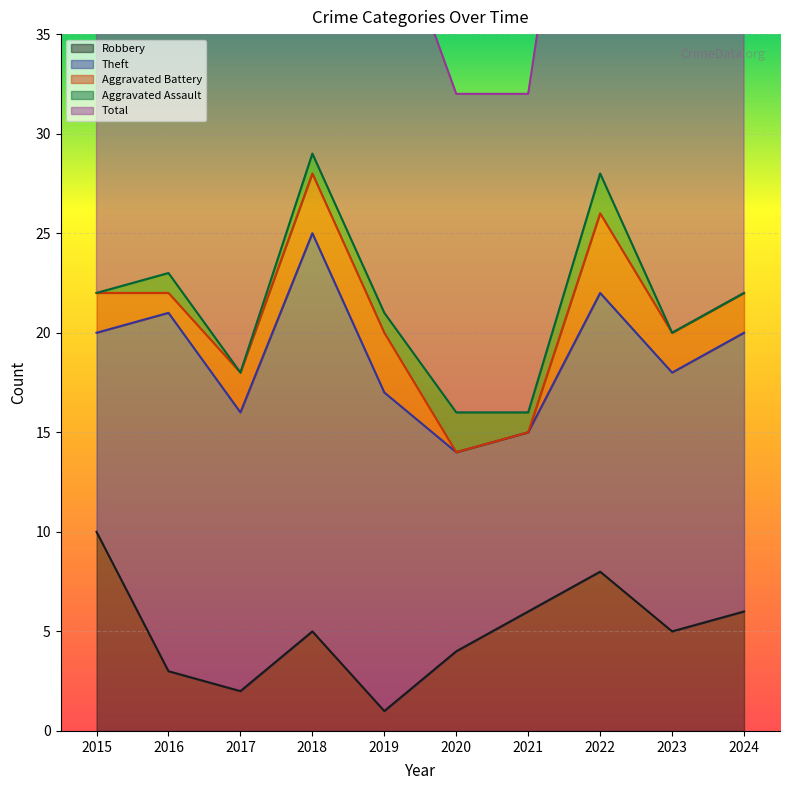

The Aggravated Assault series shows -1 at 2015. True or false?

False